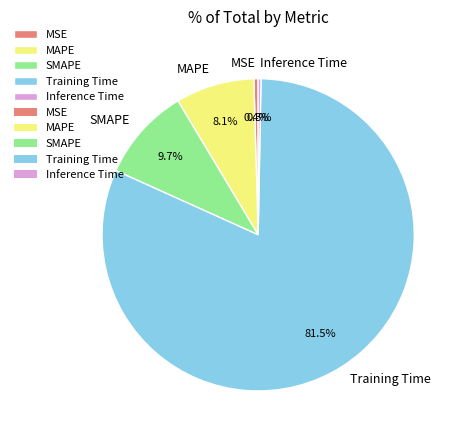

How much of the chart is everything except MAPE?

91.9%